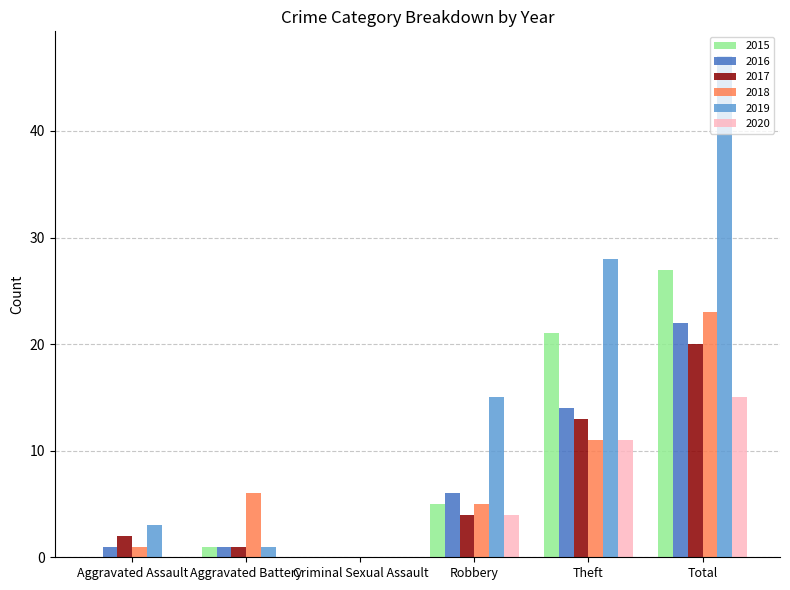

Are the bars grouped side by side (vs. stacked)?

Yes